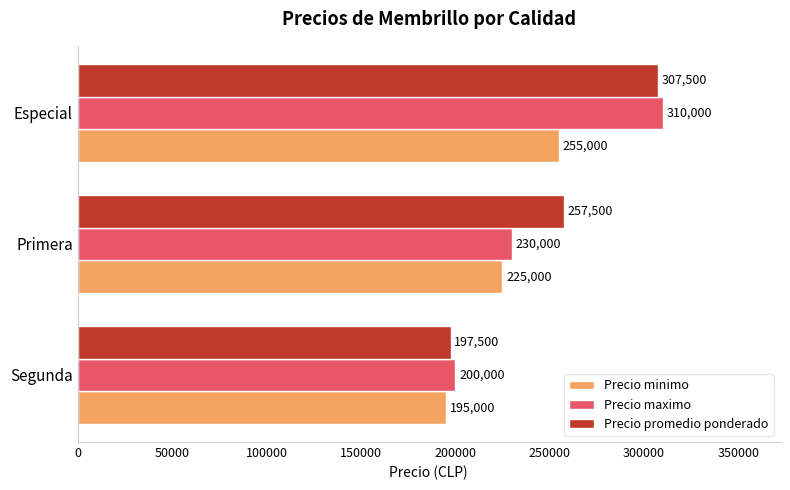

What is the minimum value for Precio minimo?

195000